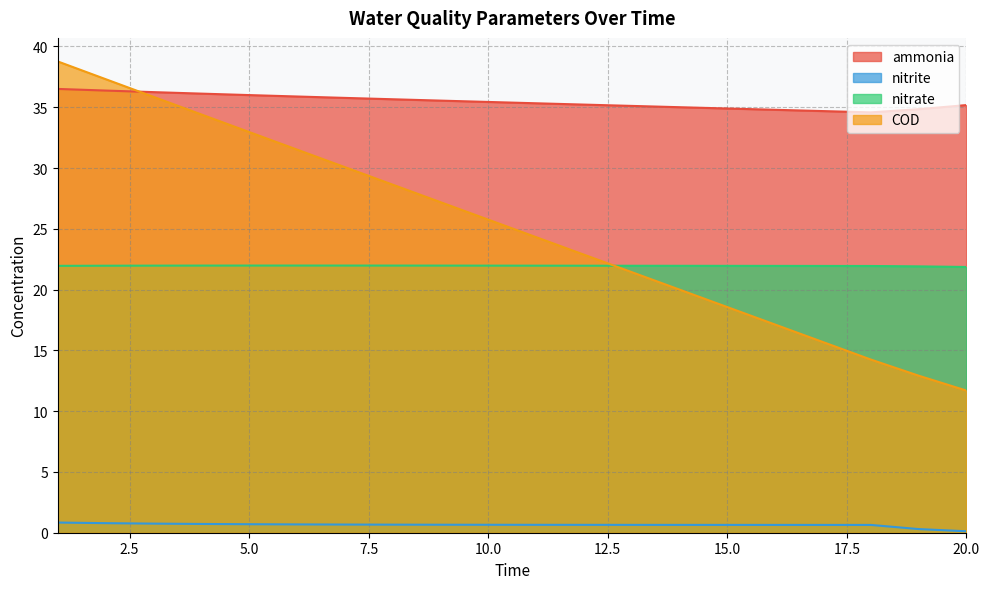

The value of COD at 12 is 22.9. True or false?

True